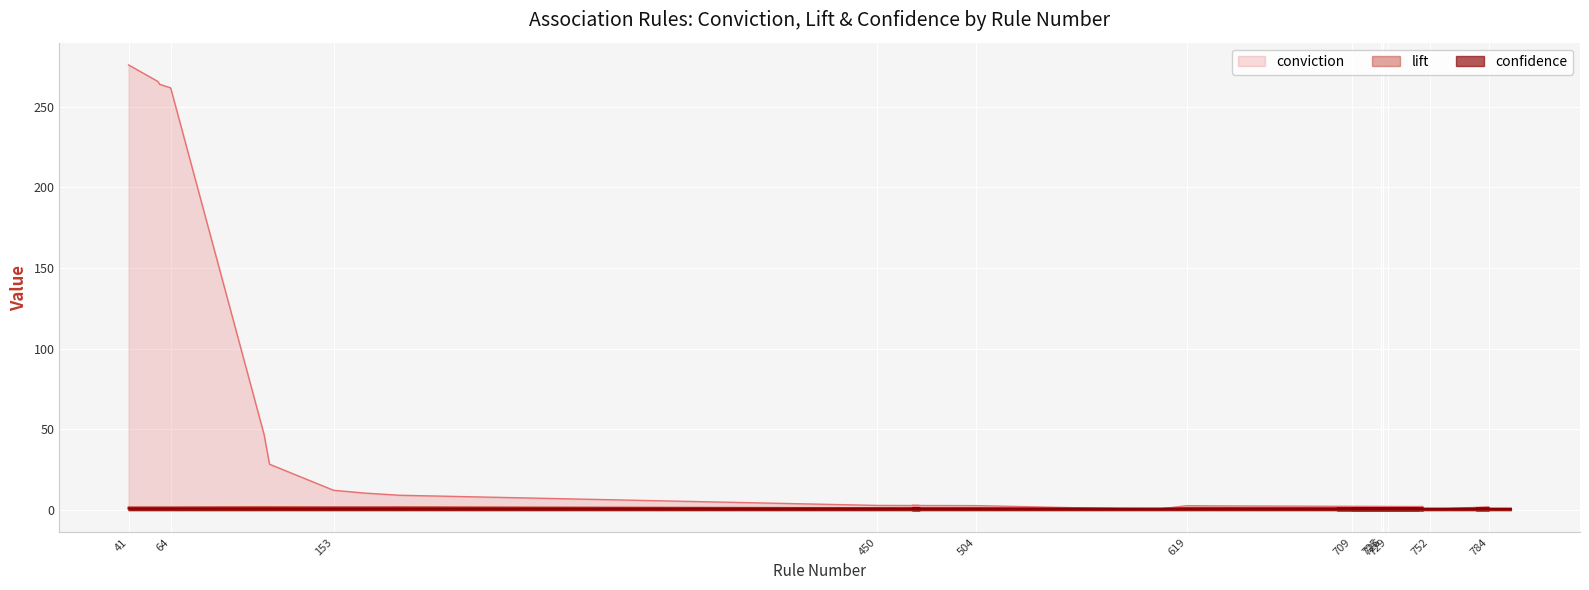

Which category has the lowest value in the confidence series?

784